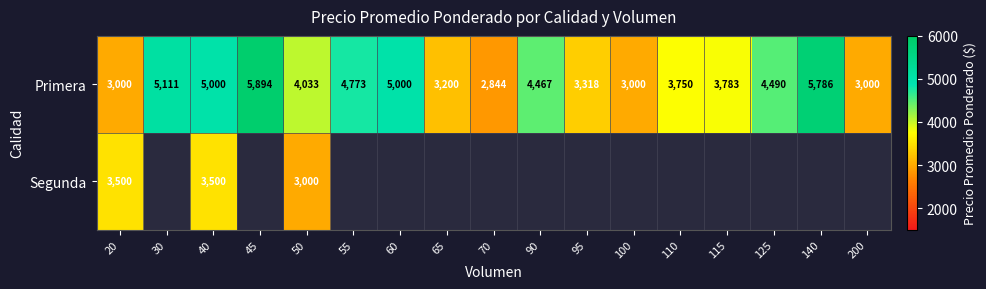

True or false: Primera has a value of 2138.3 at 140.

False